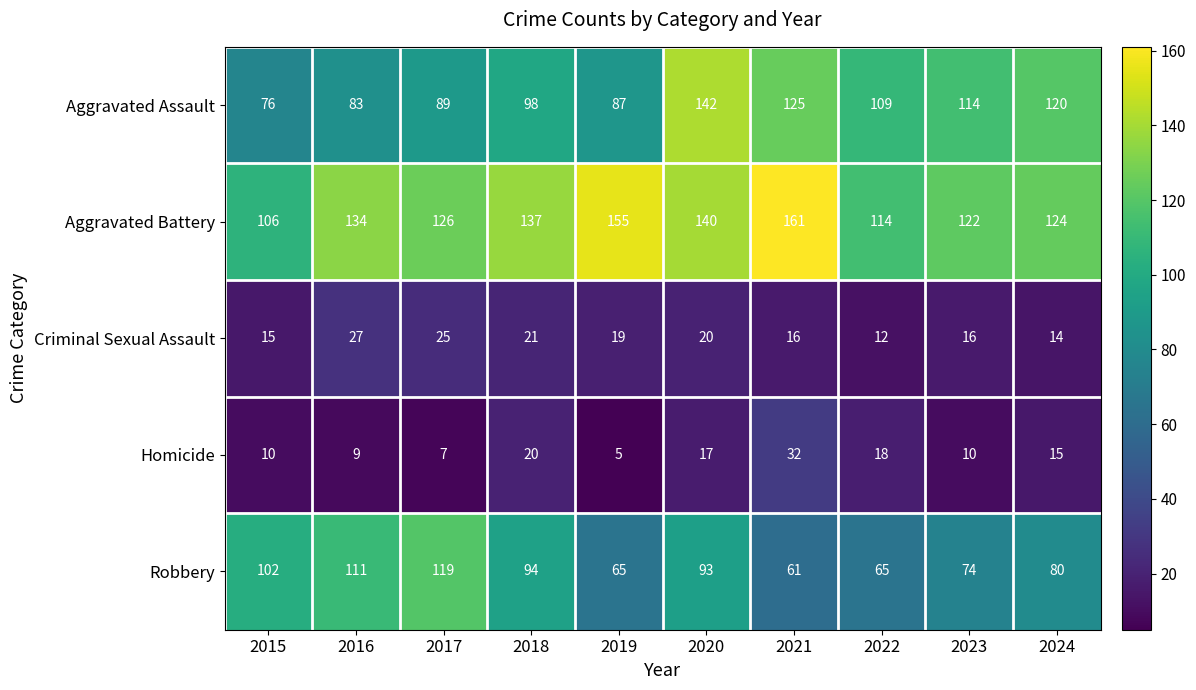

True or false: Robbery has a value of 80 at 2024.

True